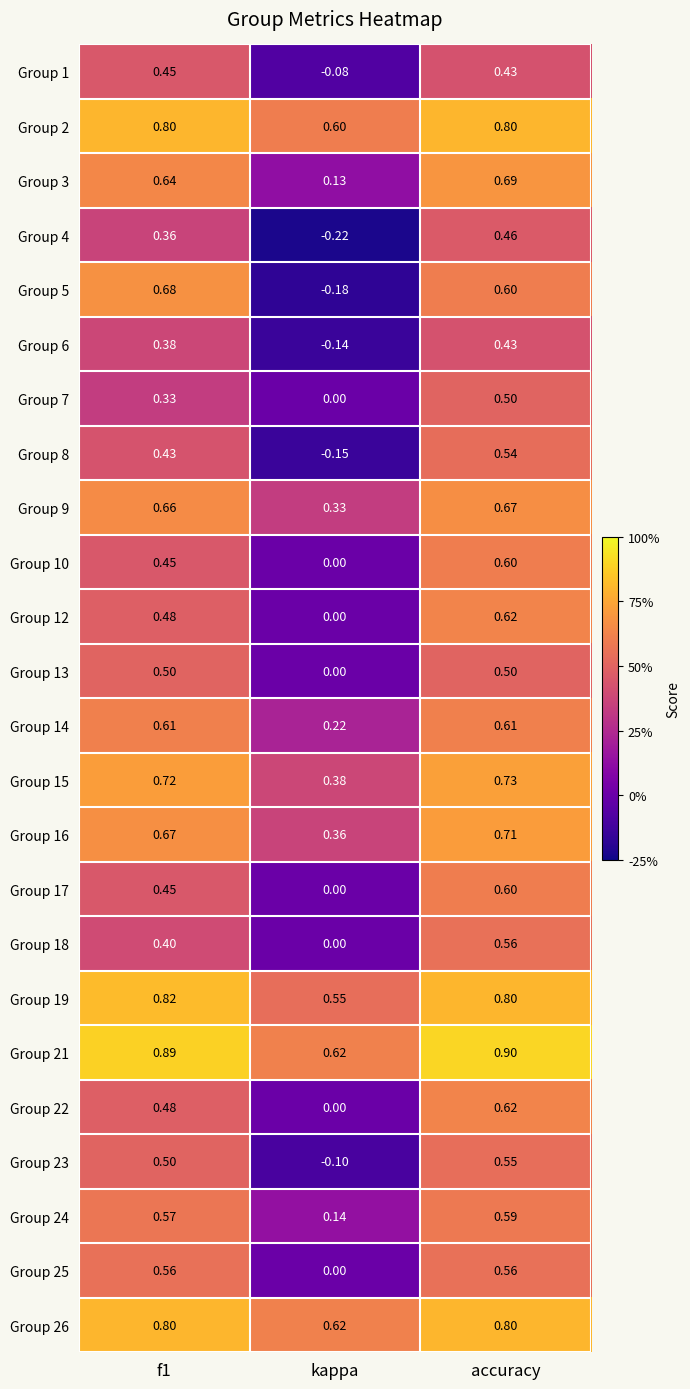

Is the value of Group 1 at kappa greater than the value of Group 8 at kappa?

Yes